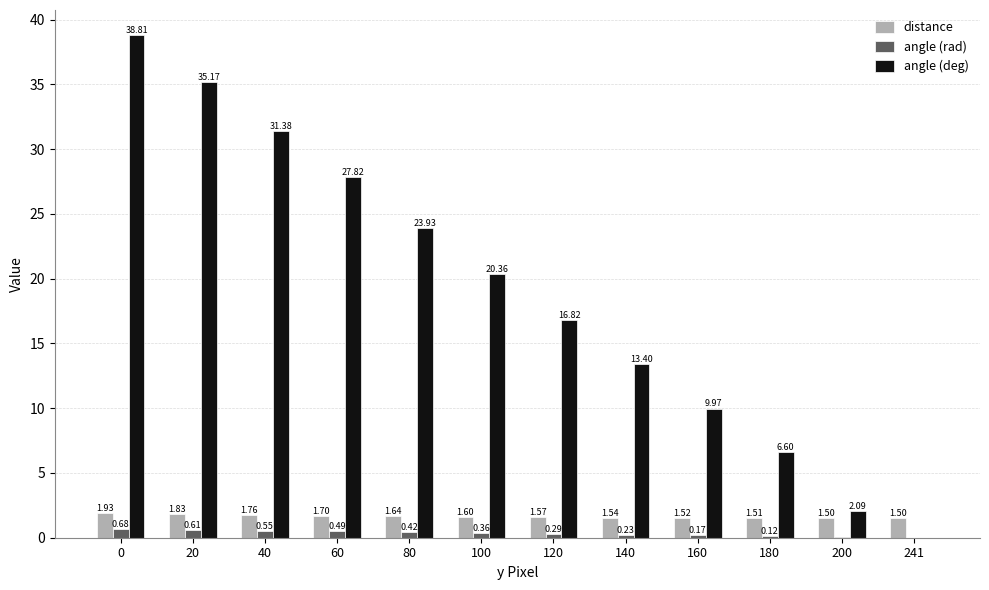

What is the sum of all distance values?

19.6